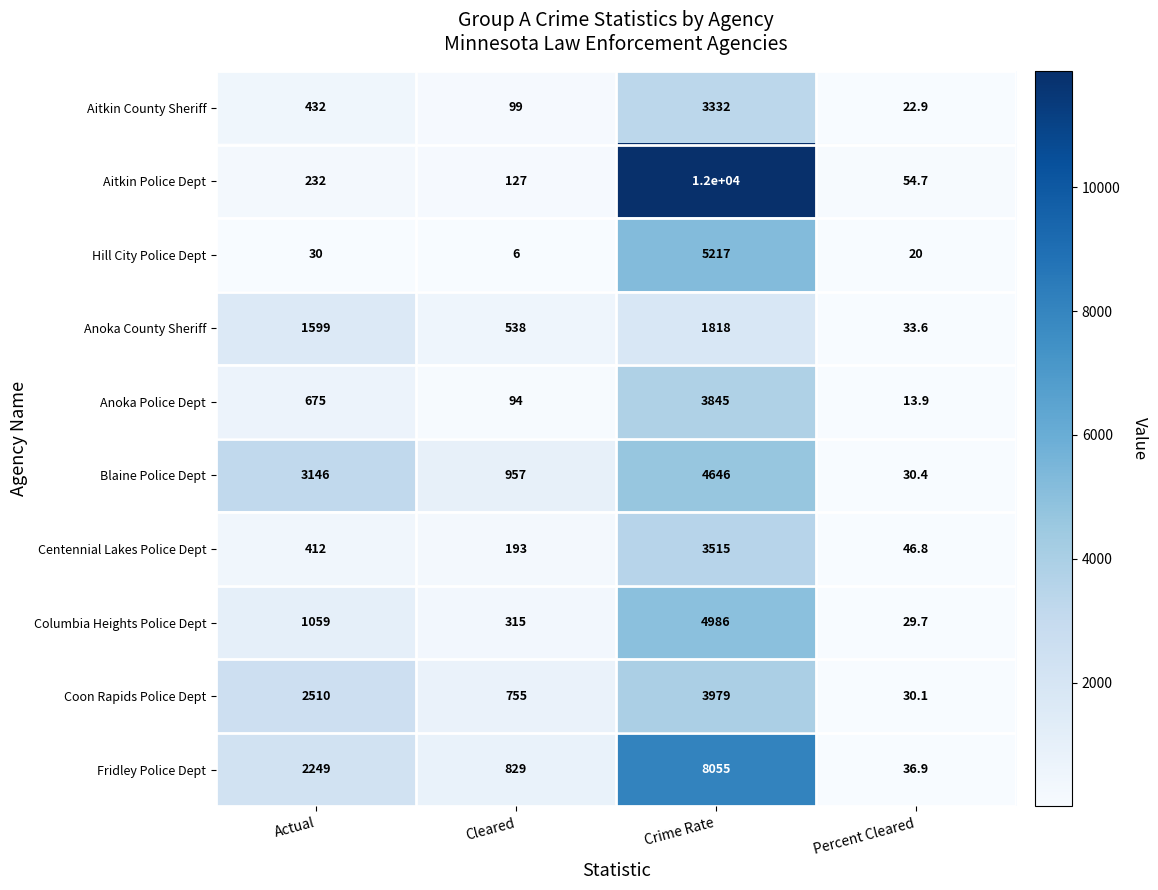

List the series in order of their peak value, lowest first.

Anoka County Sheriff, Aitkin County Sheriff, Centennial Lakes Police Dept, Anoka Police Dept, Coon Rapids Police Dept, Blaine Police Dept, Columbia Heights Police Dept, Hill City Police Dept, Fridley Police Dept, Aitkin Police Dept